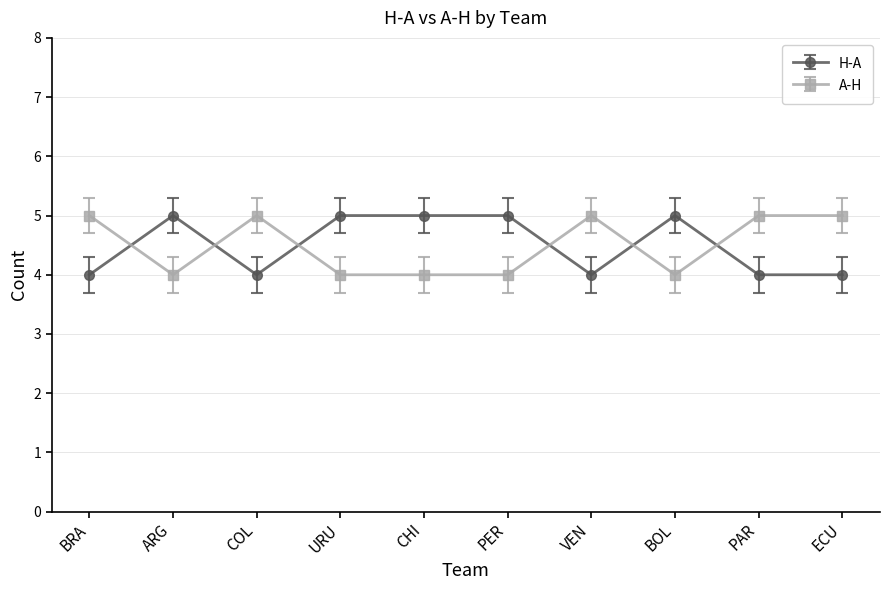

True or false: H-A has more than 1 interior local peaks.

True